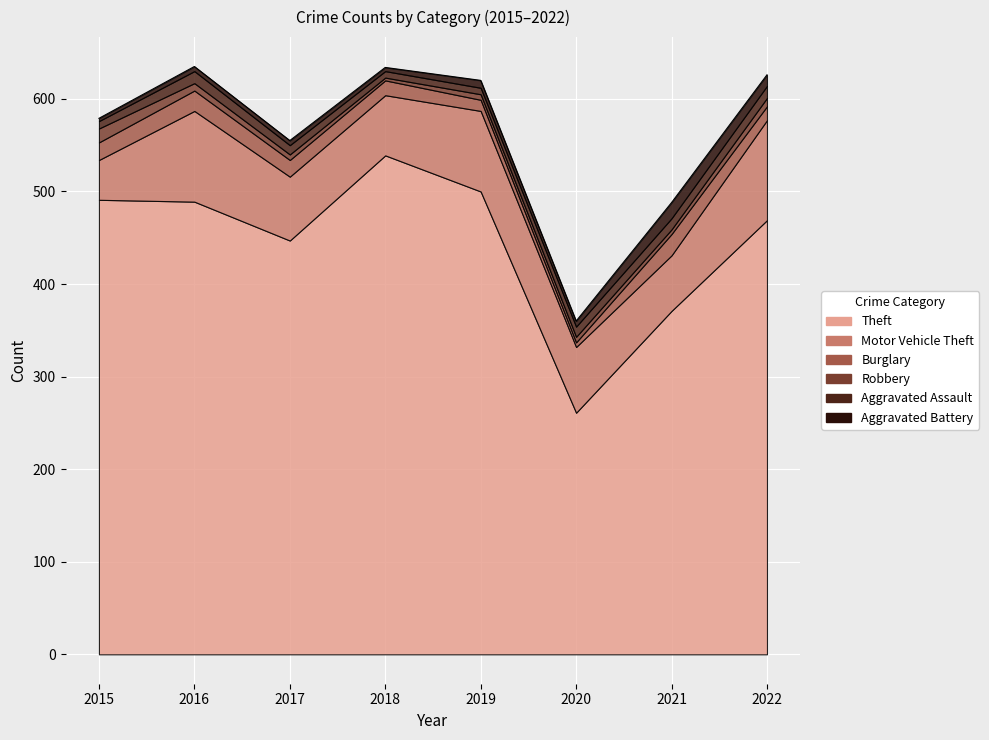

What are all the series names shown in the legend?

Theft, Motor Vehicle Theft, Burglary, Robbery, Aggravated Assault, Aggravated Battery